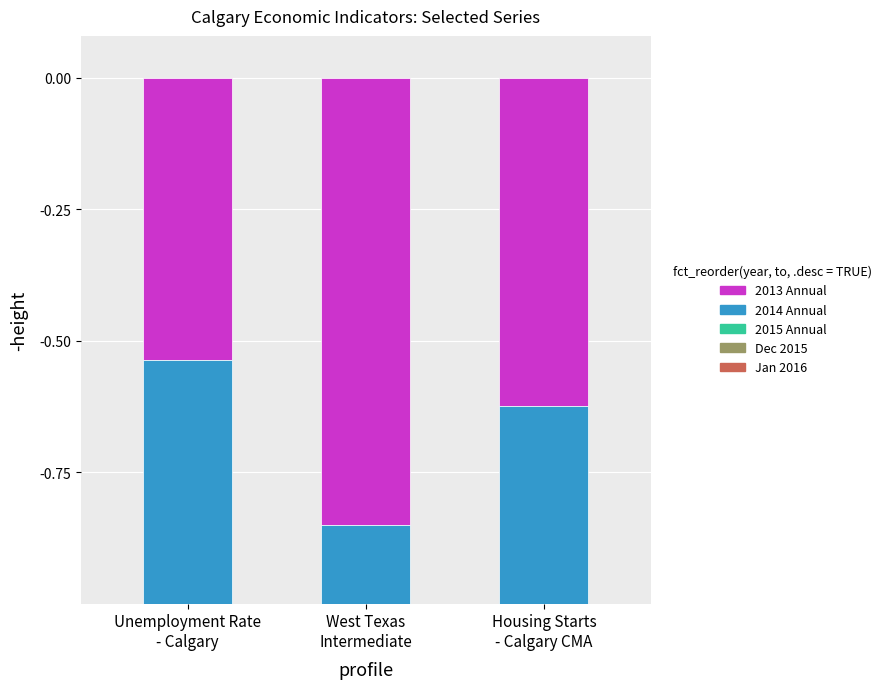

Rank the categories by Dec 2015 value from highest to lowest.

Housing Starts
- Calgary CMA, West Texas
Intermediate, Unemployment Rate
- Calgary